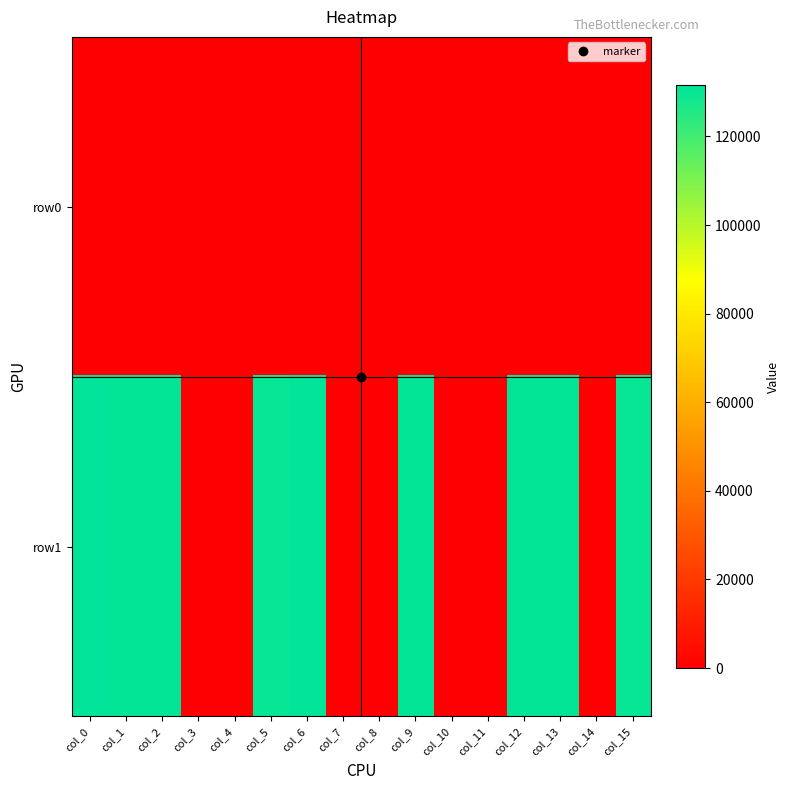

At which category does the chart reach its minimum across all series?

col_3